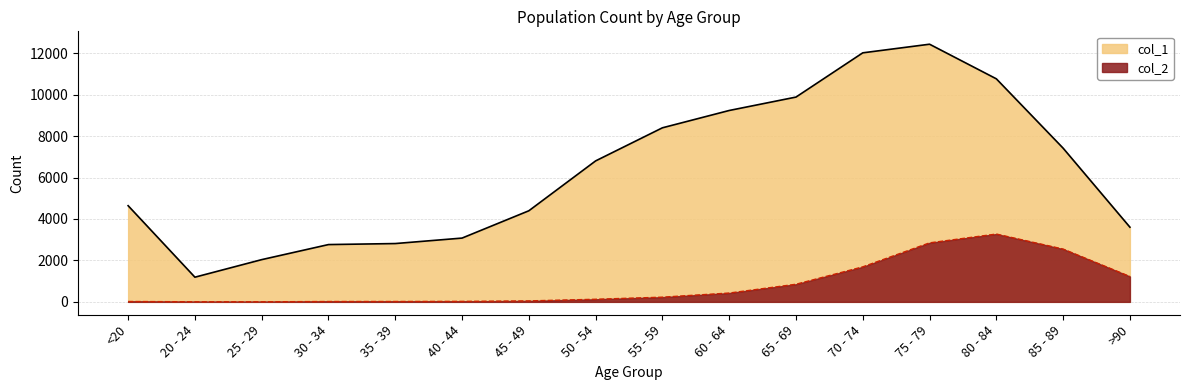

How many lines are shown in the chart?

2